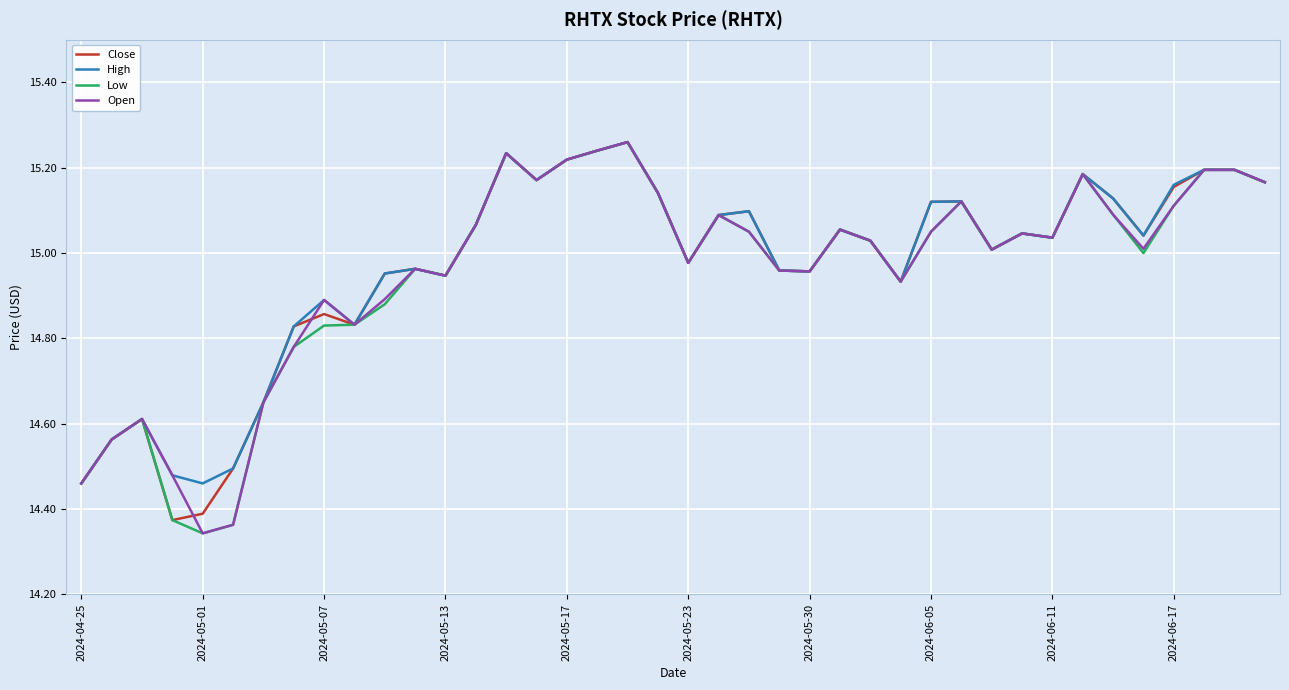

What is the sum of all High values?

599.0